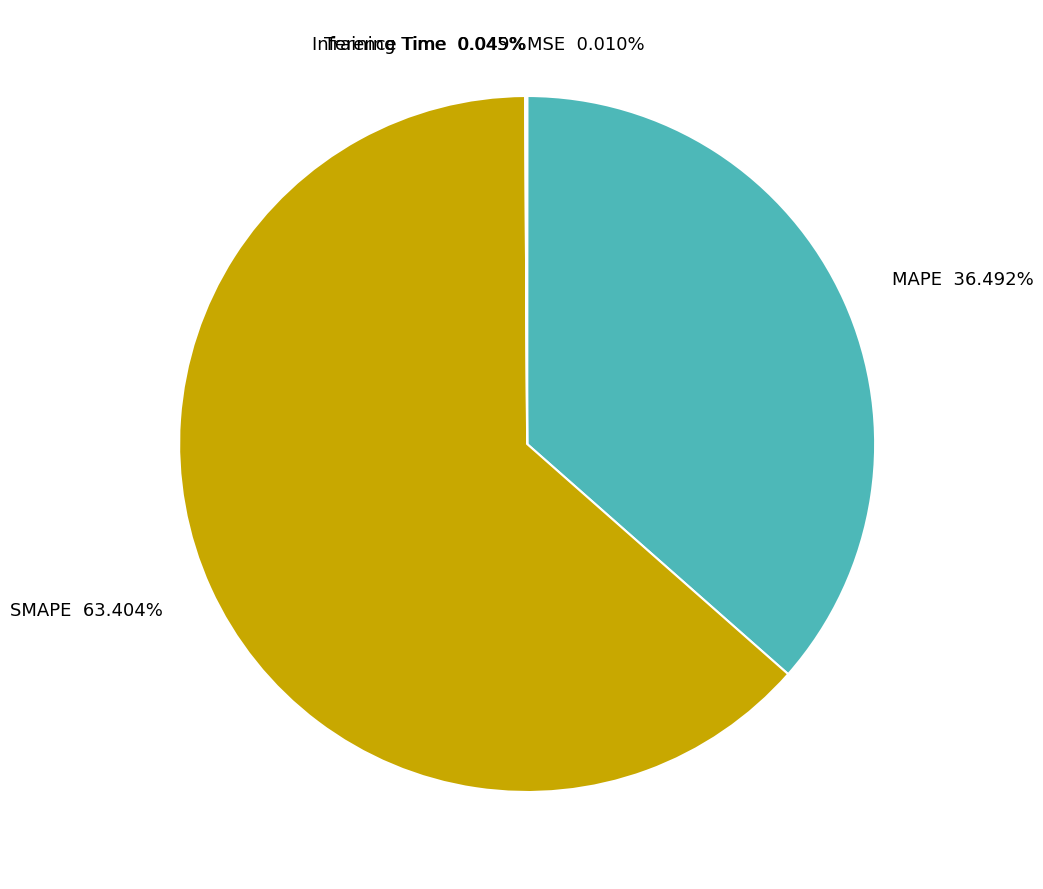

What is the largest slice in the pie chart?

SMAPE